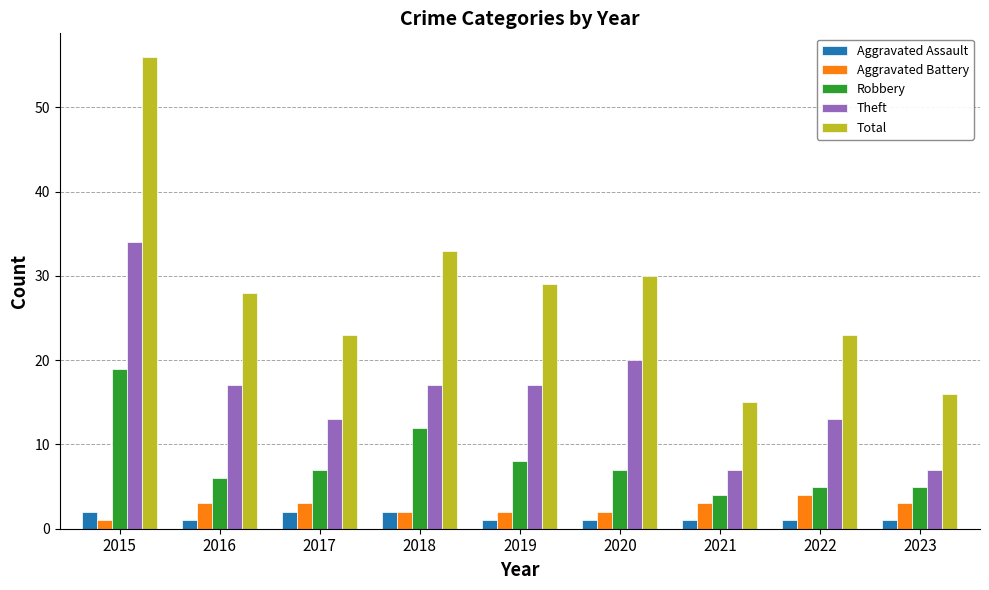

What is the maximum value shown in the chart?

56